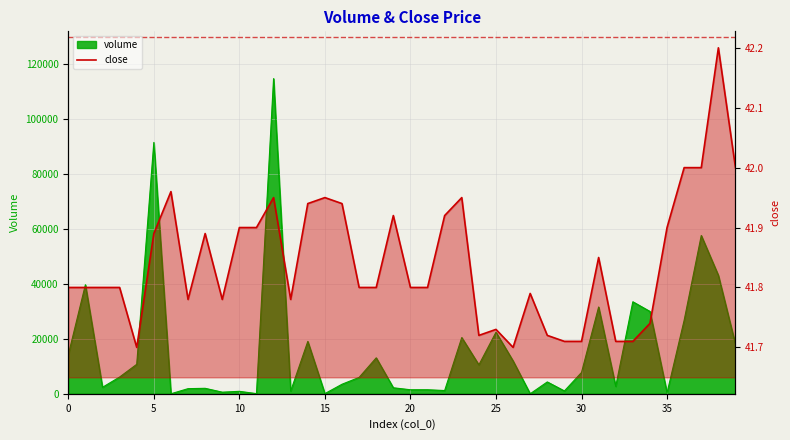

Reading left to right, transcribe all the data shown in this chart.

41.8	41.8	41.8	41.8	41.7	41.9	42.0	41.8	41.9	41.8	41.9	41.9	42.0	41.8	41.9	42.0	41.9	41.8	41.8	41.9	41.8	41.8	41.9	42.0	41.7	41.7	41.7	41.8	41.7	41.7	41.7	41.9	41.7	41.7	41.7	41.9	42.0	42.0	42.2	42.0